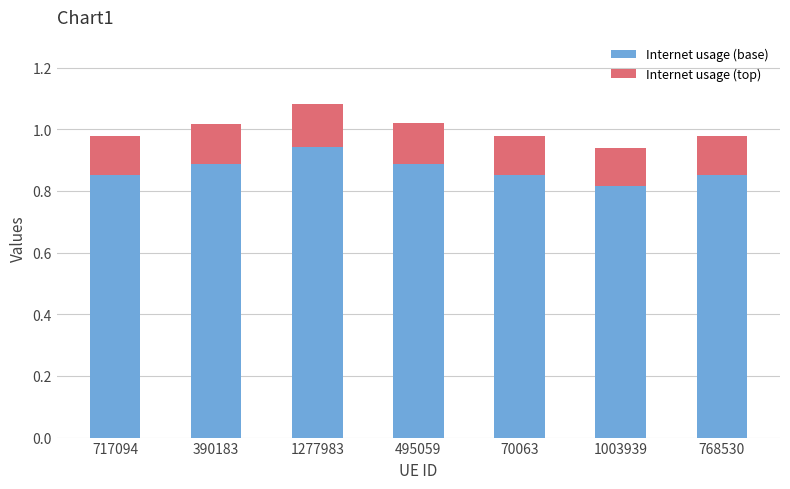

Count the Internet usage (base) values in the range 0 to 1.

7